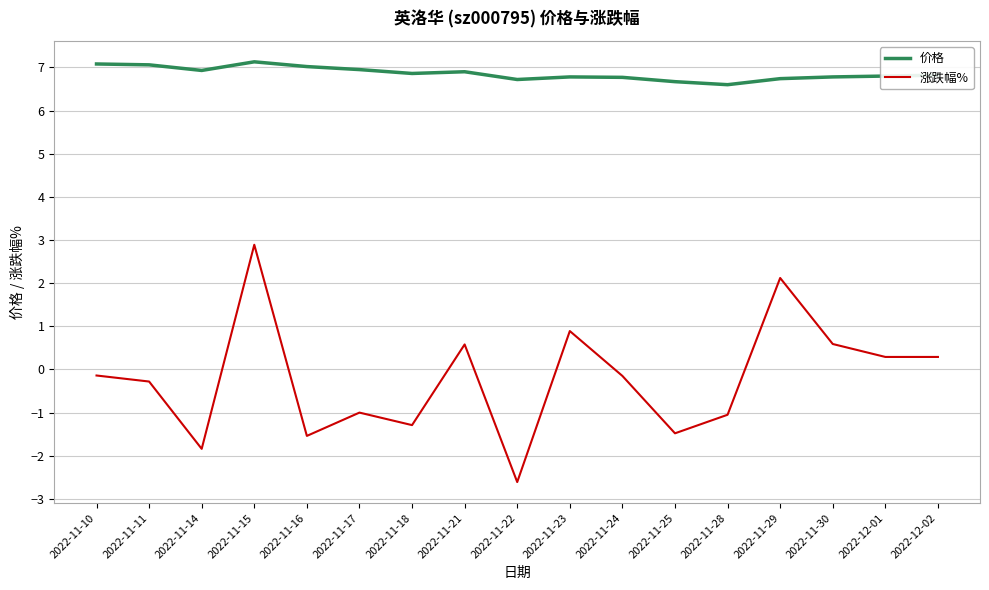

The 涨跌幅% series shows -1.5 at 2022-11-25. True or false?

True